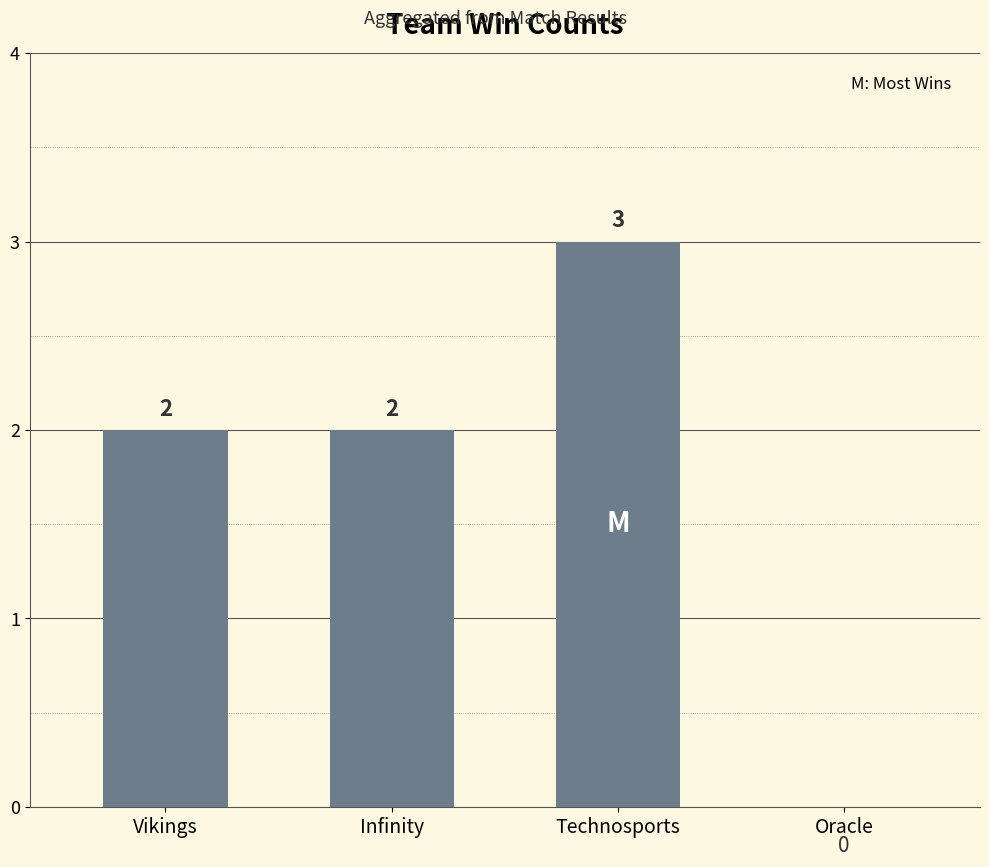

What is the change in value from Vikings to Technosports?

+1